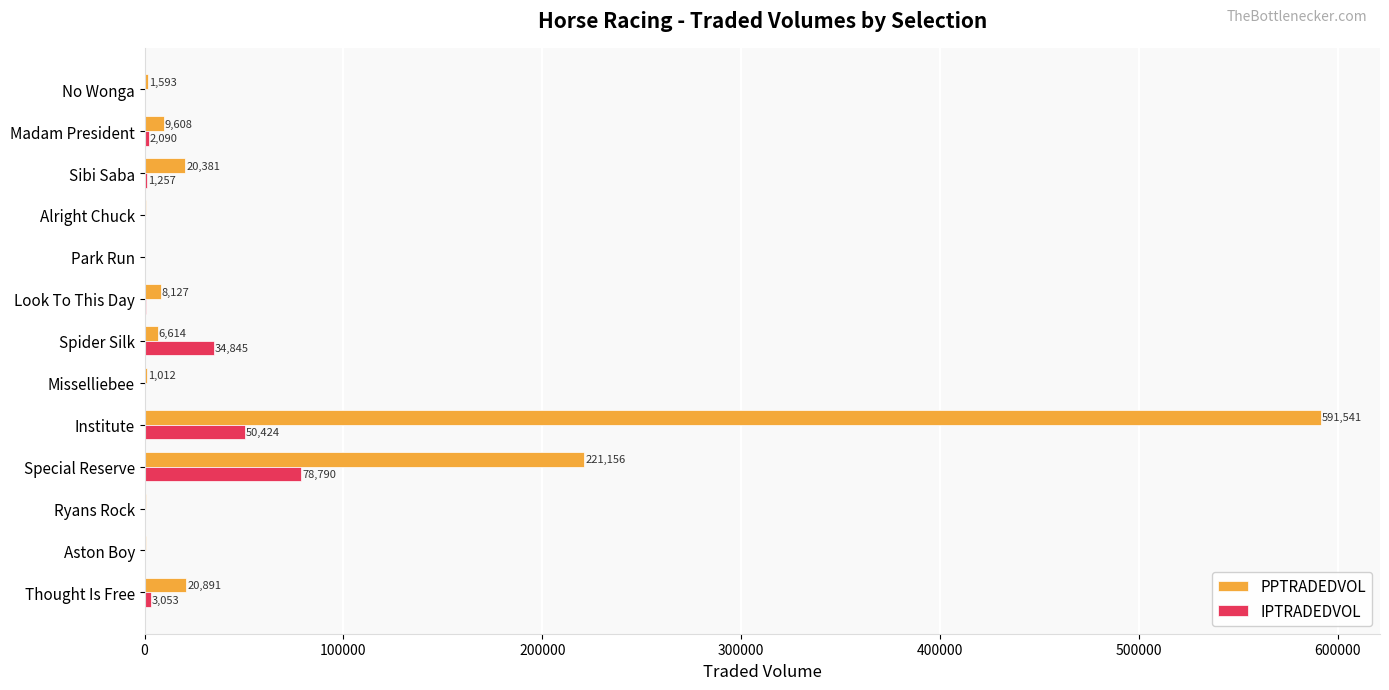

Between Thought Is Free and Institute, which series saw the biggest shift?

PPTRADEDVOL